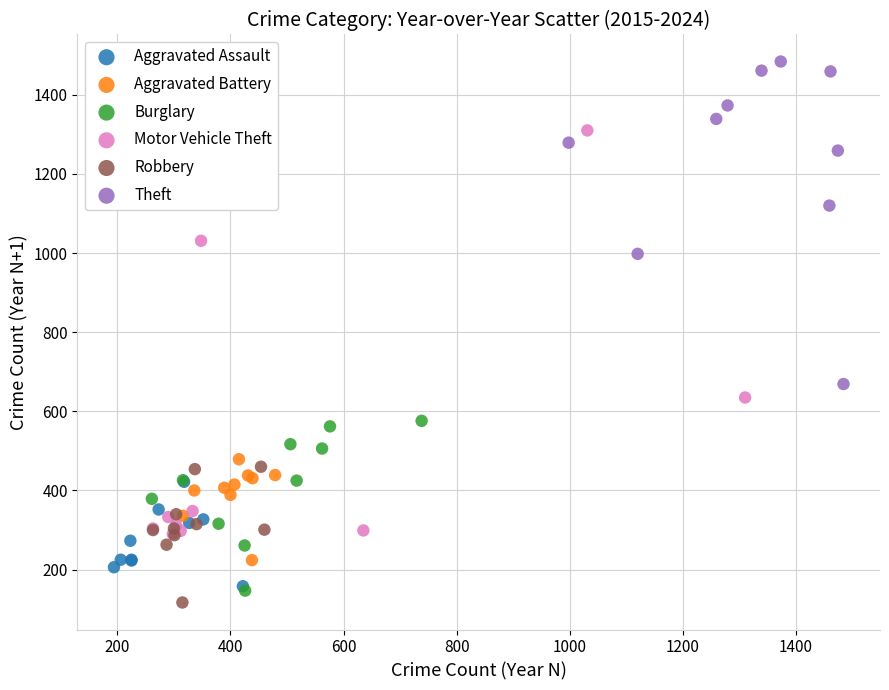

Which series contains the lowest Y value?

Robbery